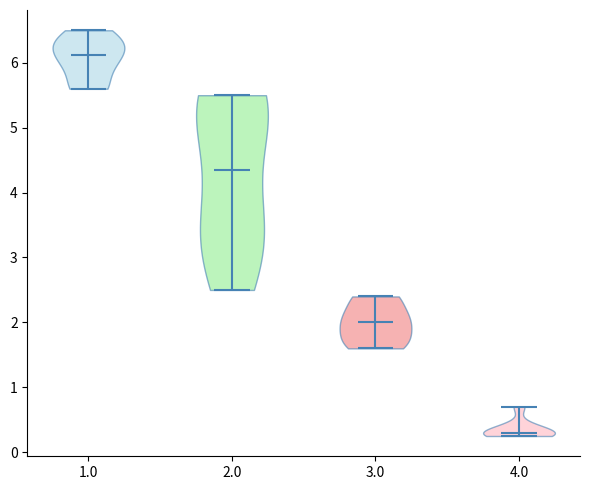

Where does the median line of the violin at x = 2.0 sit on the y-axis? The values are not printed on the chart, so give them approximately, as read against the axis.

4.4